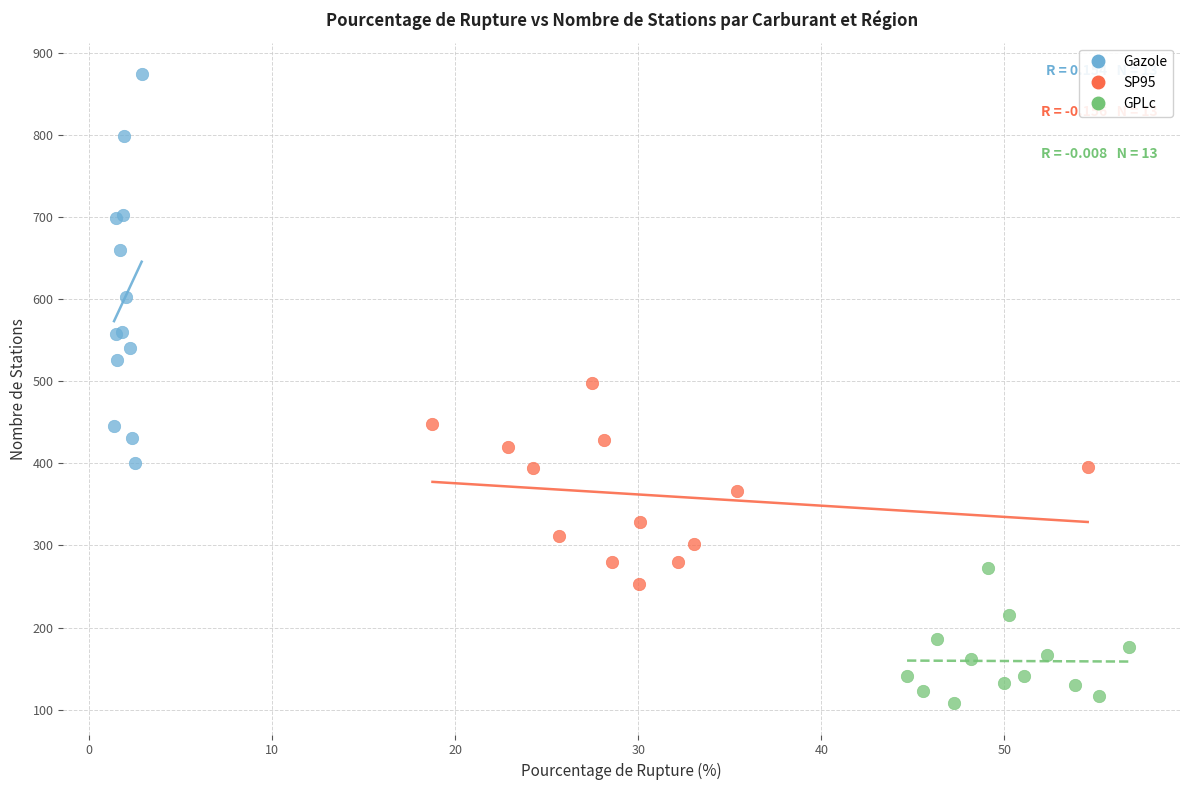

Which series has the widest spread of Y values?

Gazole